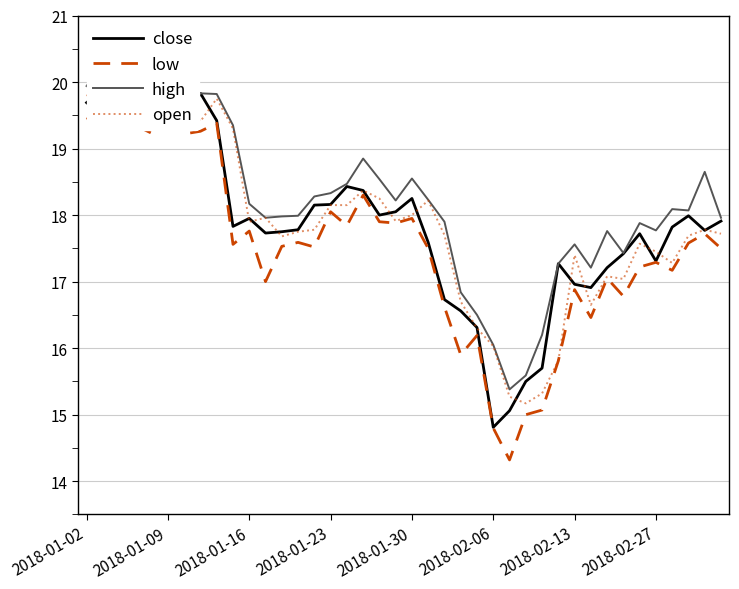

True or false: open has more than 1 interior local peaks.

True